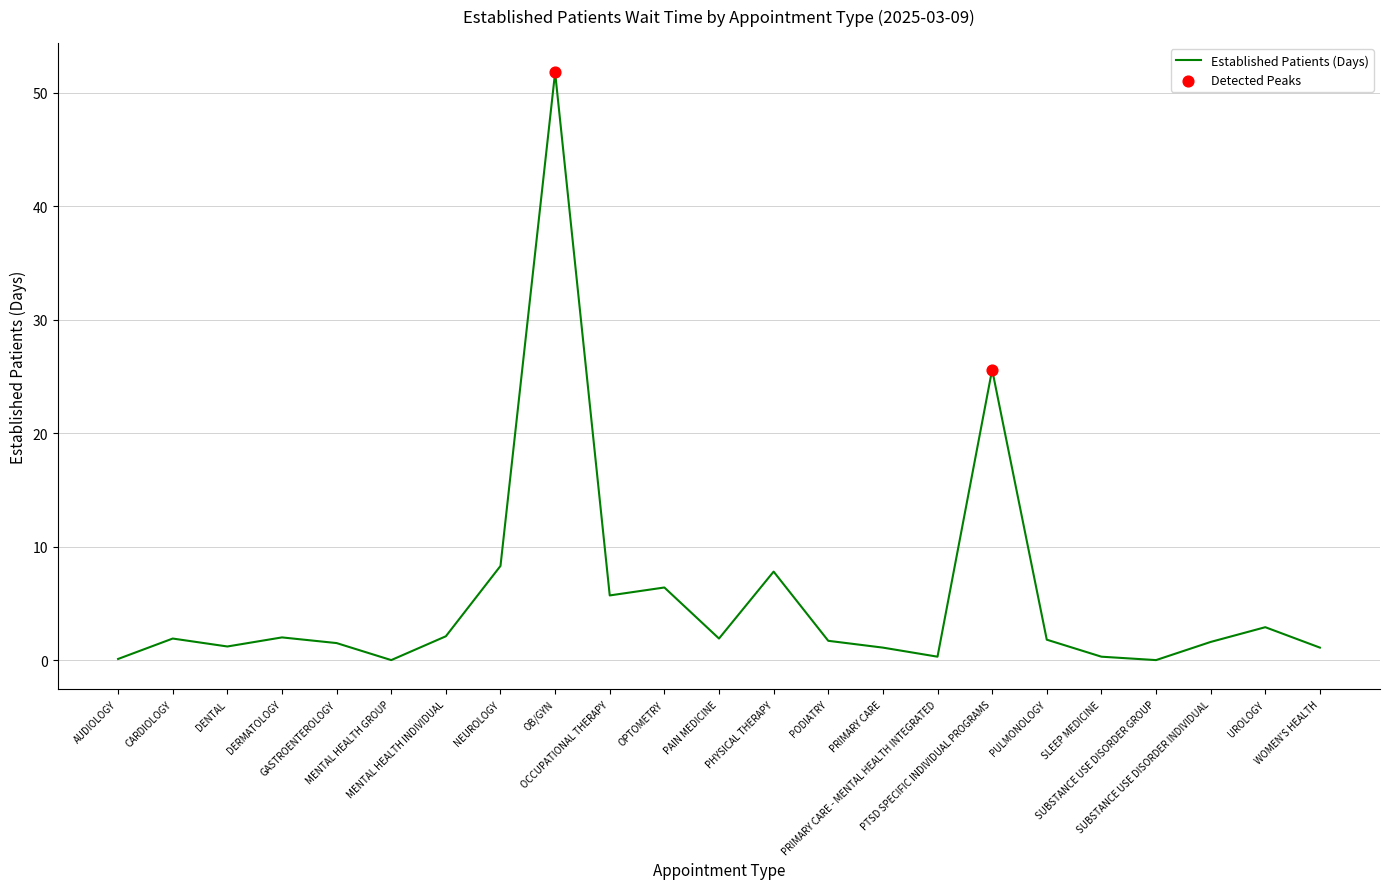

What is the change in value from GASTROENTEROLOGY to OCCUPATIONAL THERAPY?

+4.2